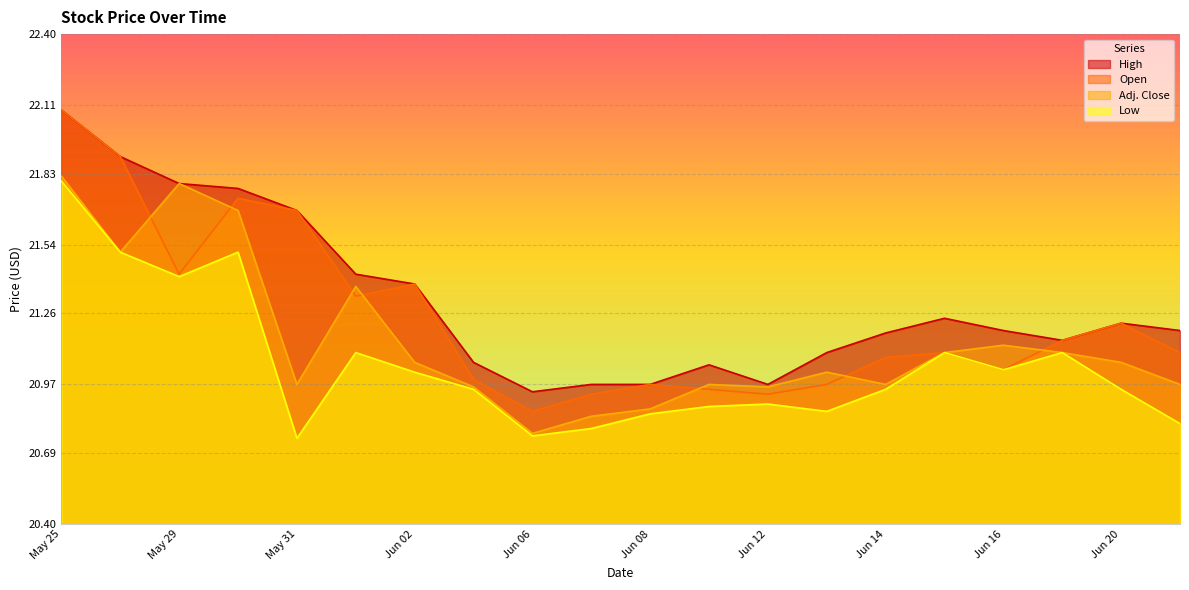

What is the difference between the High values at May 31 and Jun 01?

0.3